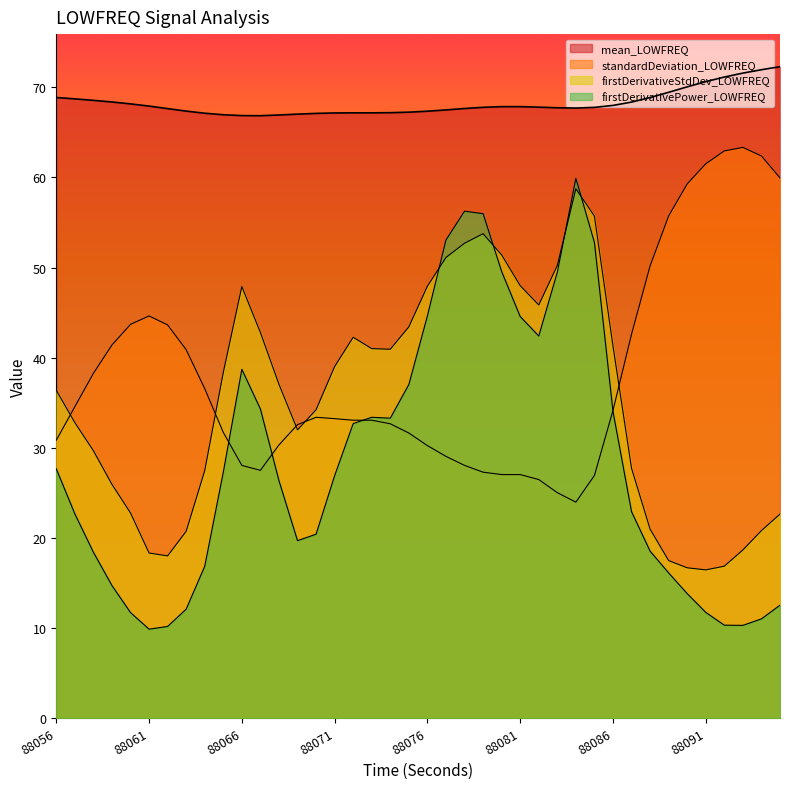

Which series has the largest total across all categories?

mean_LOWFREQ